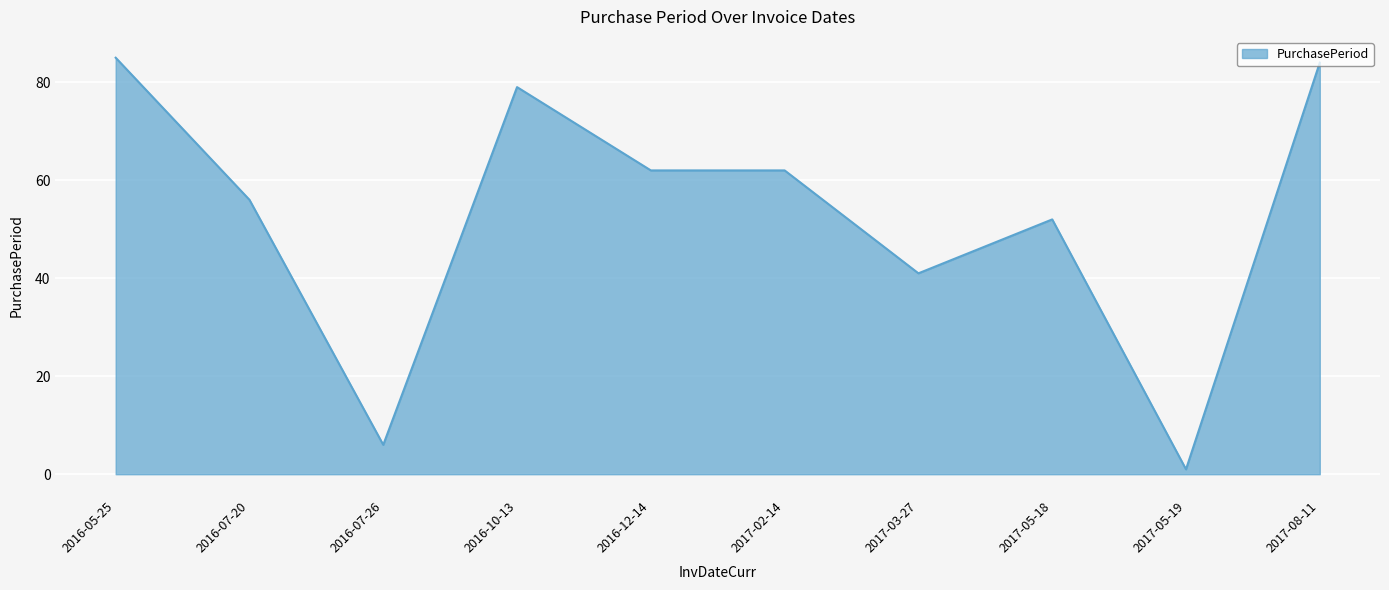

Reading left to right, list all the values displayed in this chart.

85	56	6	79	62	62	41	52	1	84